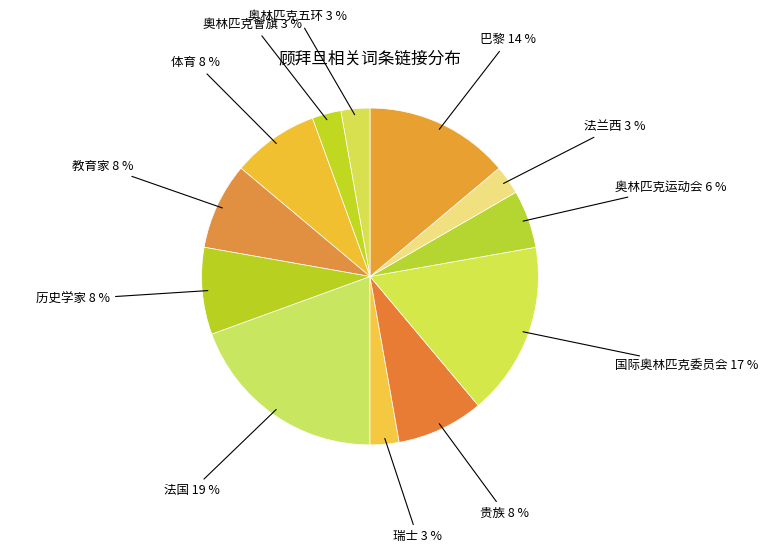

Approximately how many times larger is the value at 教育家 compared to 法国?

0.4